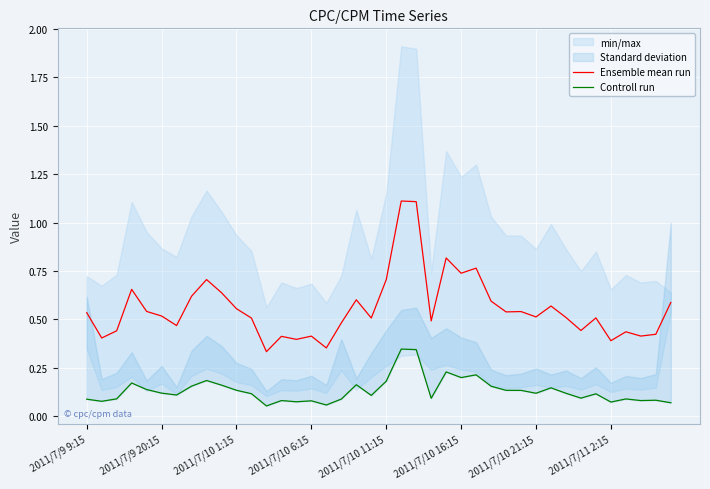

Which category has the highest value across all series?

21